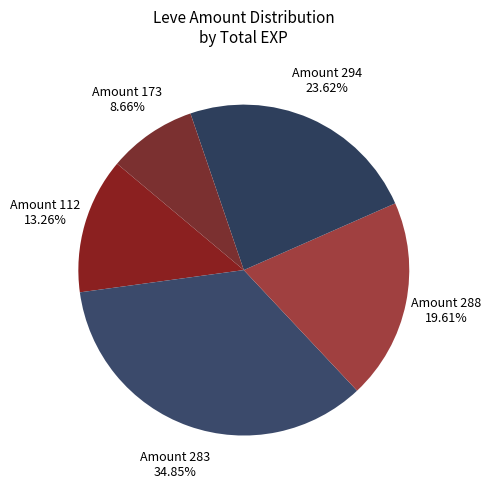

To the nearest percent, what is the average slice percentage?

20%